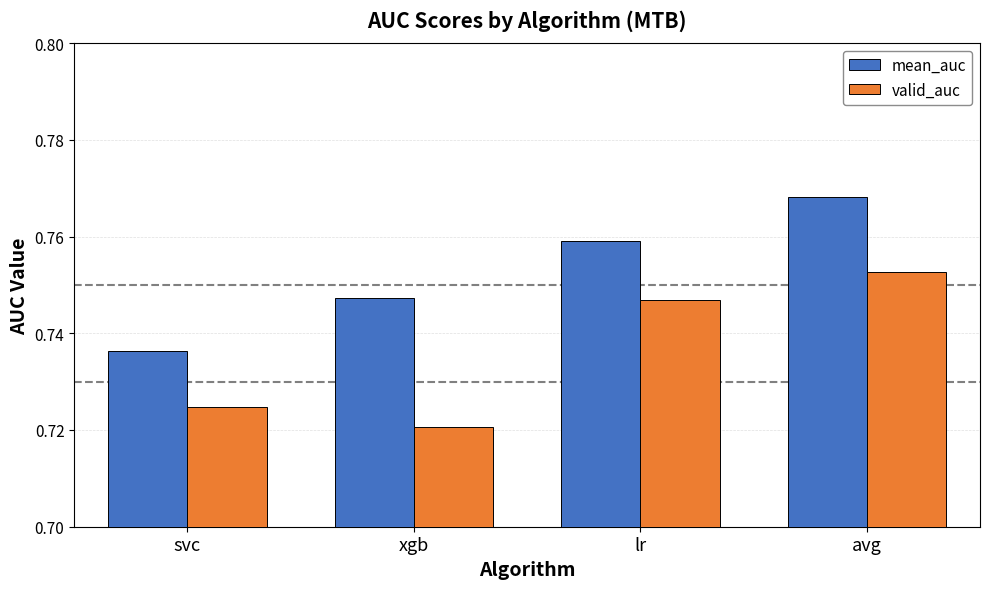

Is the value of valid_auc at svc greater than the value of mean_auc at avg?

No